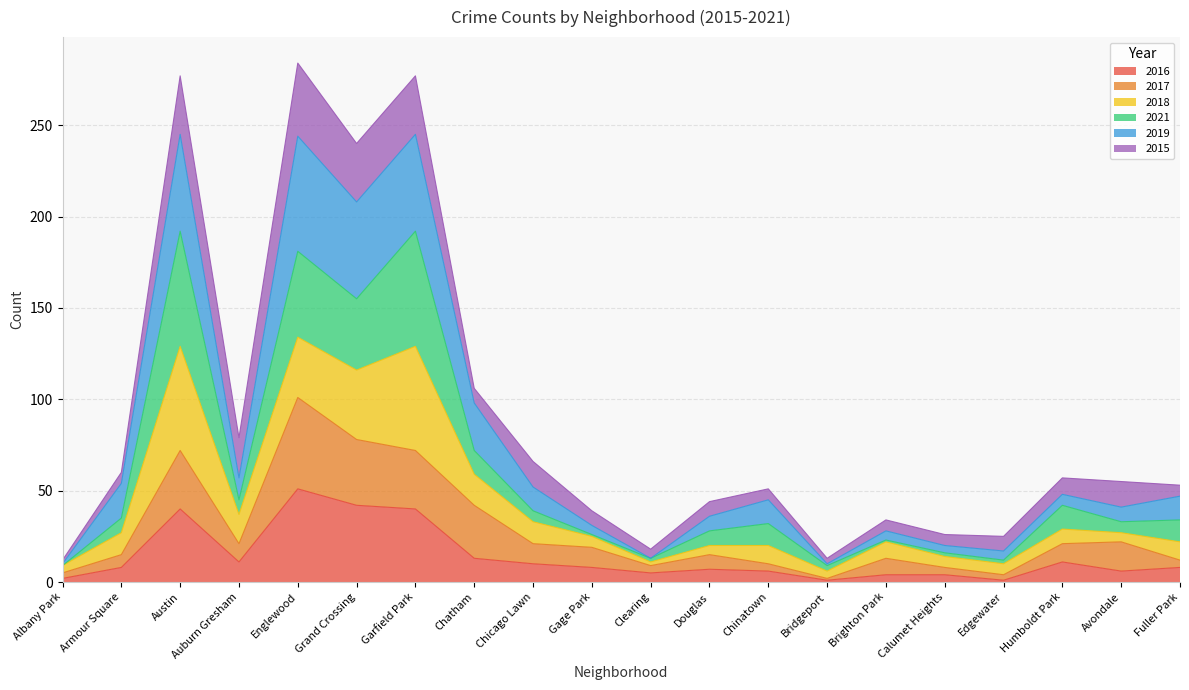

In 2019, how many points are higher than both neighbors (excluding endpoints)?

6